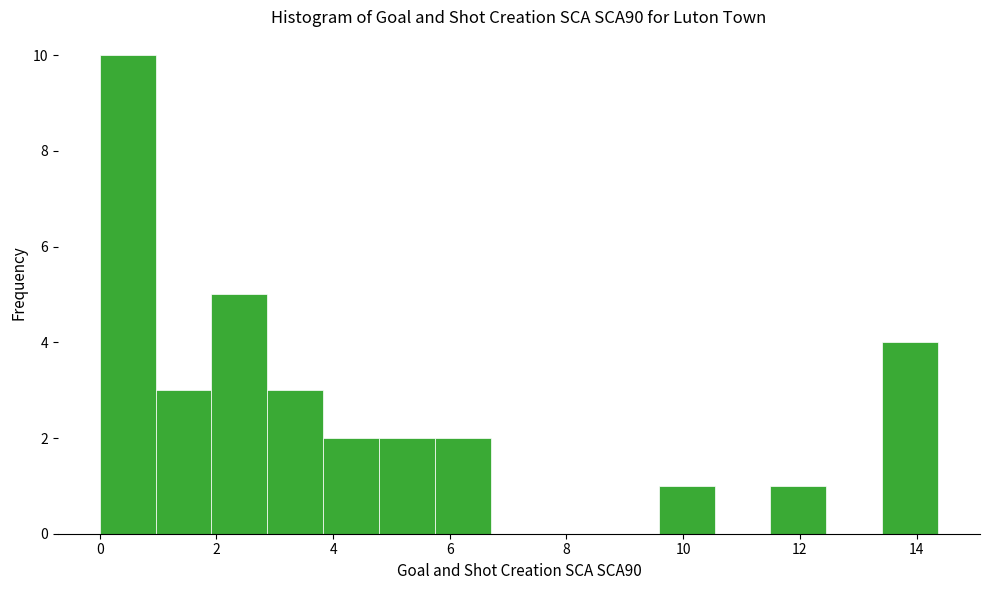

Reading left to right, transcribe this chart: for each bar, give the range it covers on the x-axis and its height. Neither the bar edges nor the heights are printed on the chart, so give them approximately, as read against the axes.

0.0 to 1.0: 10
1.0 to 2.0: 3
2.0 to 2.8: 5
2.8 to 3.8: 3
3.8 to 4.8: 2
4.8 to 5.8: 2
5.8 to 6.8: 2
6.8 to 7.6: 0
7.6 to 8.6: 0
8.6 to 9.6: 0
9.6 to 10.6: 1
10.6 to 11.4: 0
11.4 to 12.4: 1
12.4 to 13.4: 0
13.4 to 14.4: 4